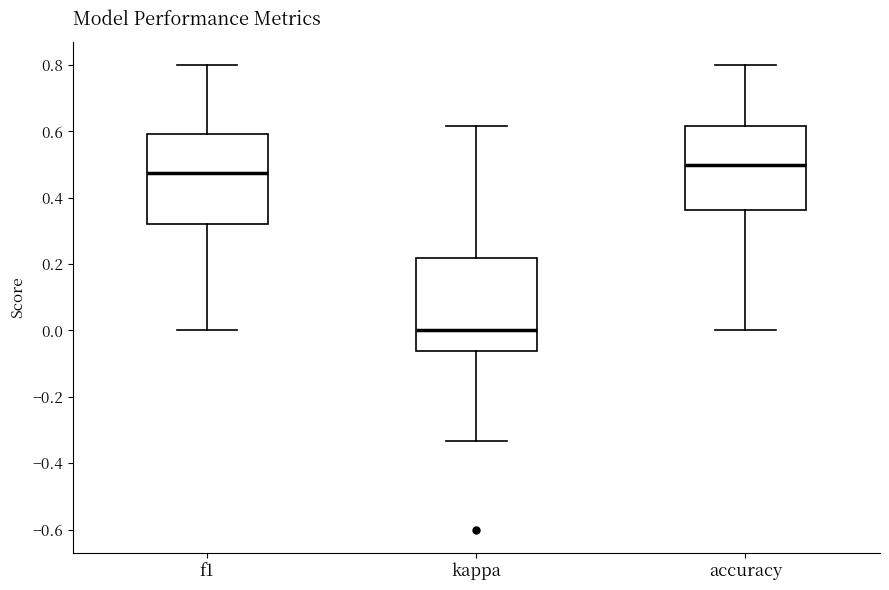

Reading left to right, read every box against the y-axis: the position of its median line, the range the box covers, and the ends of its whiskers. The values are not printed on the chart, so give them approximately, as read against the axis.

f1: median 0.48, box 0.32 to 0.60, whiskers 0.00 to 0.80
kappa: median 0.00, box -0.06 to 0.22, whiskers -0.34 to 0.62
accuracy: median 0.50, box 0.36 to 0.62, whiskers 0.00 to 0.80